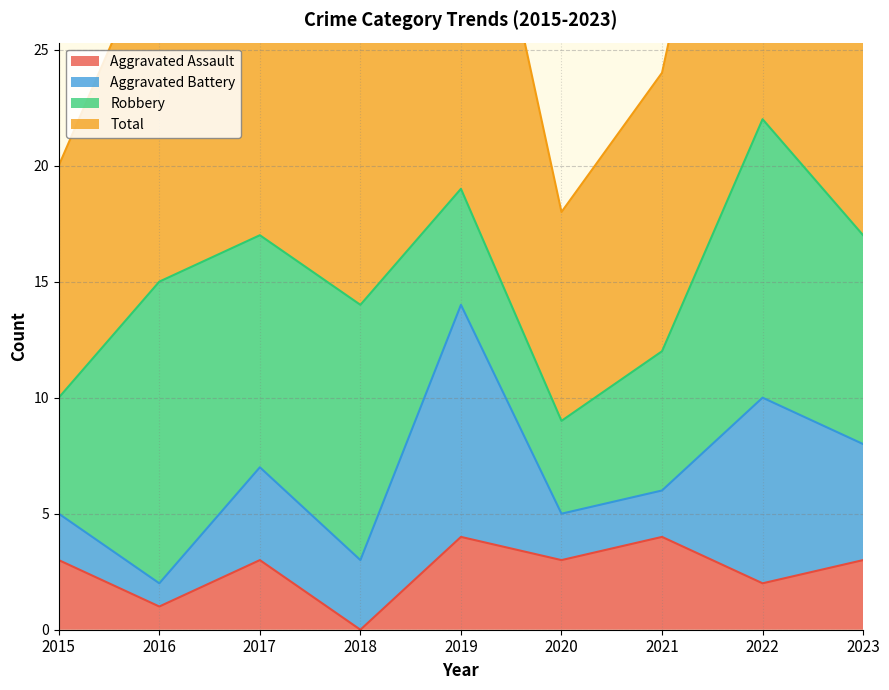

True or false: Total has more than 1 points higher than both neighbors.

True